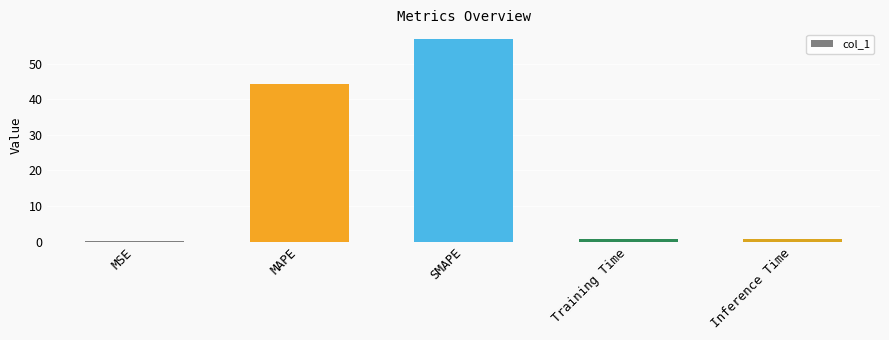

True or false: the data shows 0.8 at Inference Time.

True